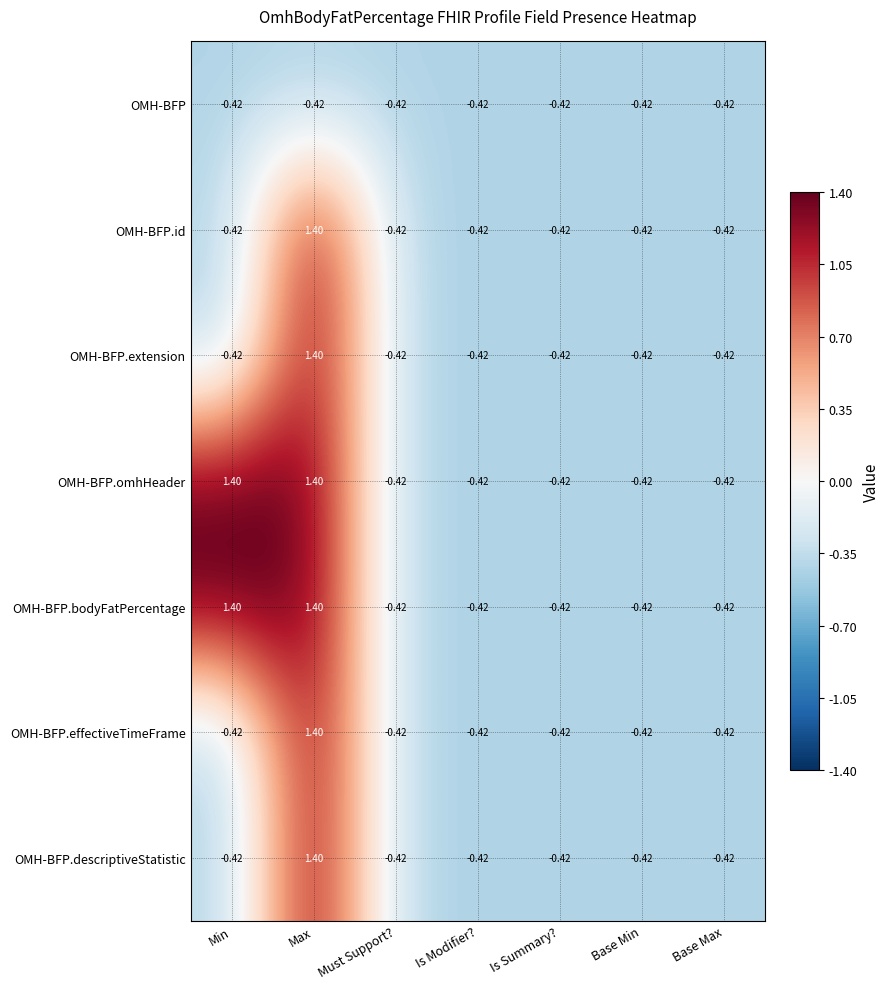

At how many categories does at least one series exceed 0?

2